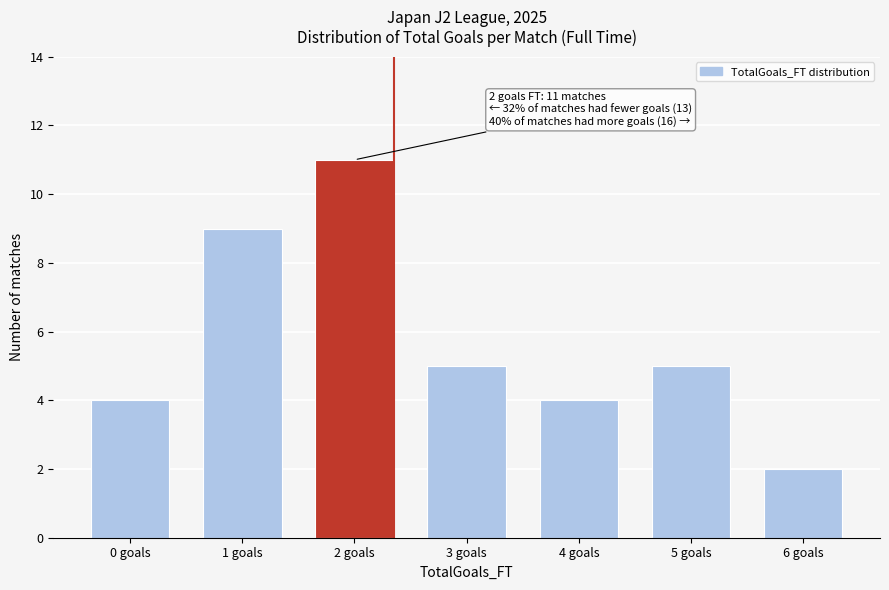

Reading right to left, list all the values displayed in this chart.

6 goals=2	5 goals=5	4 goals=4	3 goals=5	2 goals=11	1 goals=9	0 goals=4